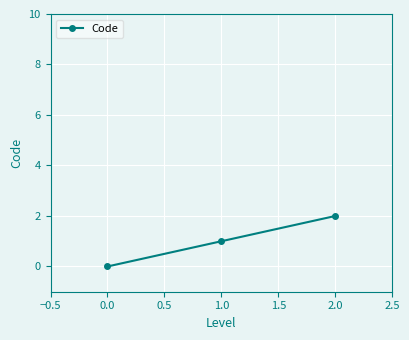

How many data points are less than 1?

1